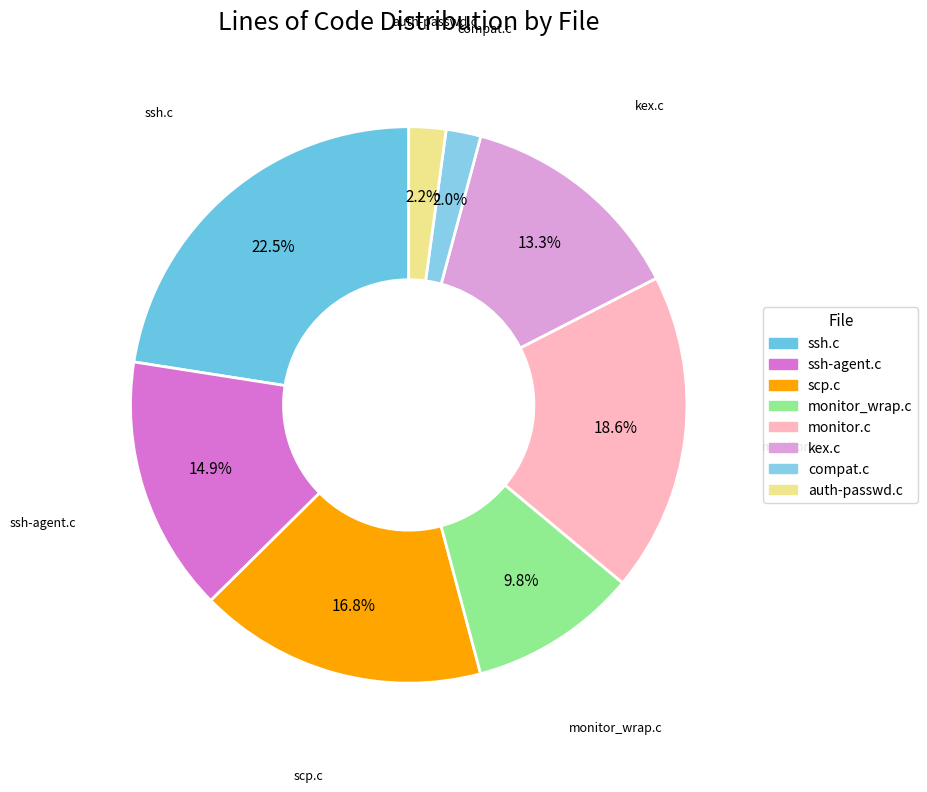

Combined, do compat.c and ssh-agent.c account for over 50%?

No